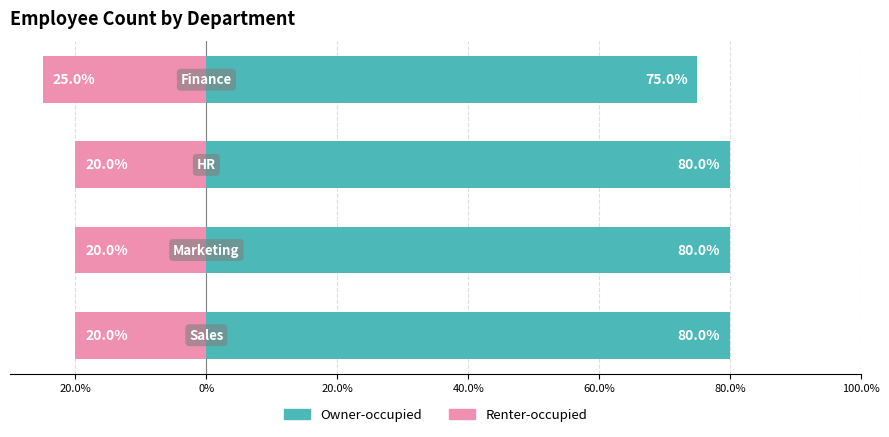

What is the sum of all Owner-occupied values?

315